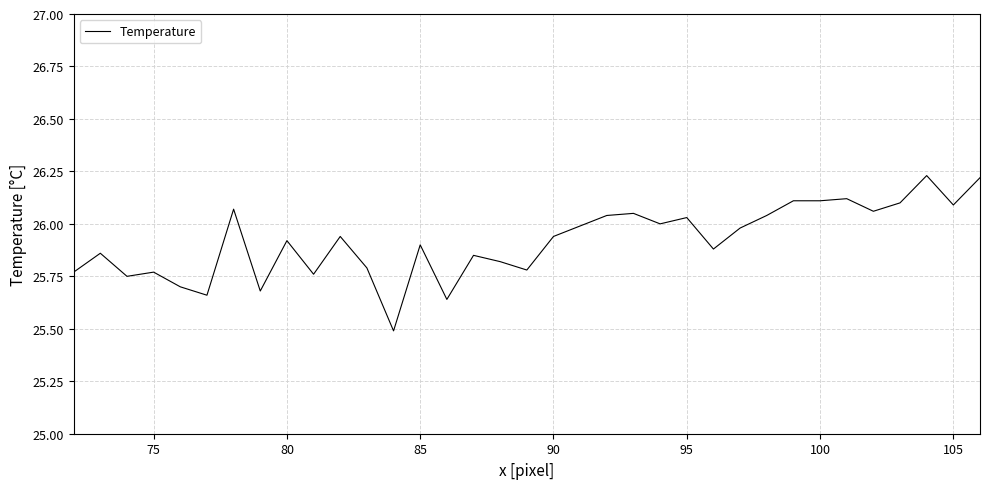

What is the difference between the maximum and minimum values?

0.7